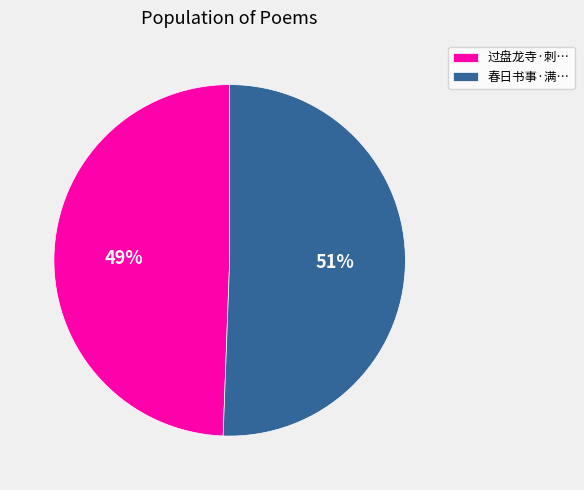

Approximately how many times larger is the value at 春日书事·满… compared to 过盘龙寺·刺…?

1.0